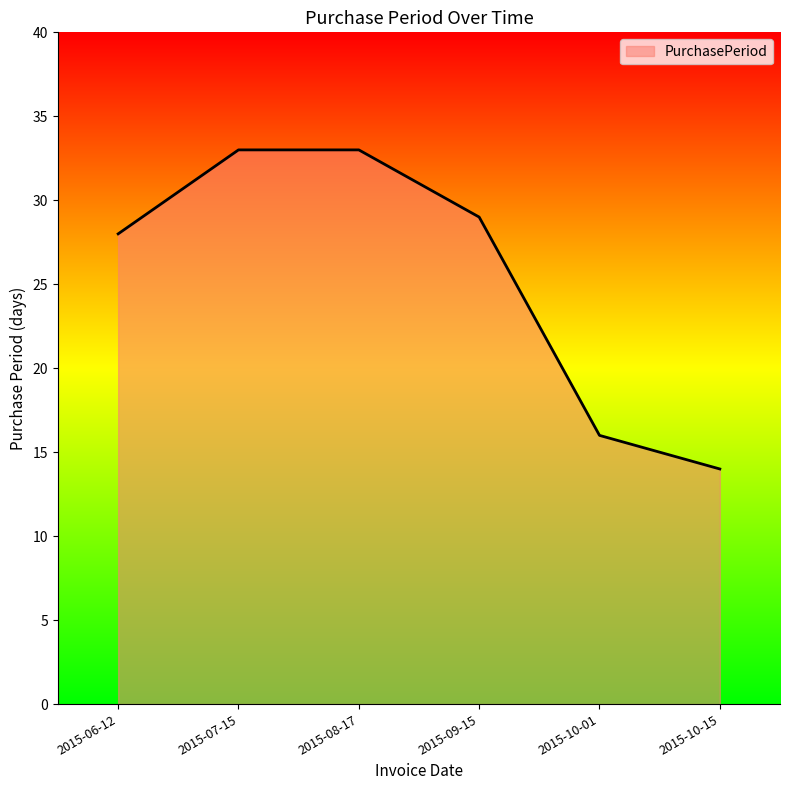

The value at 2015-10-15 is 14. True or false?

True